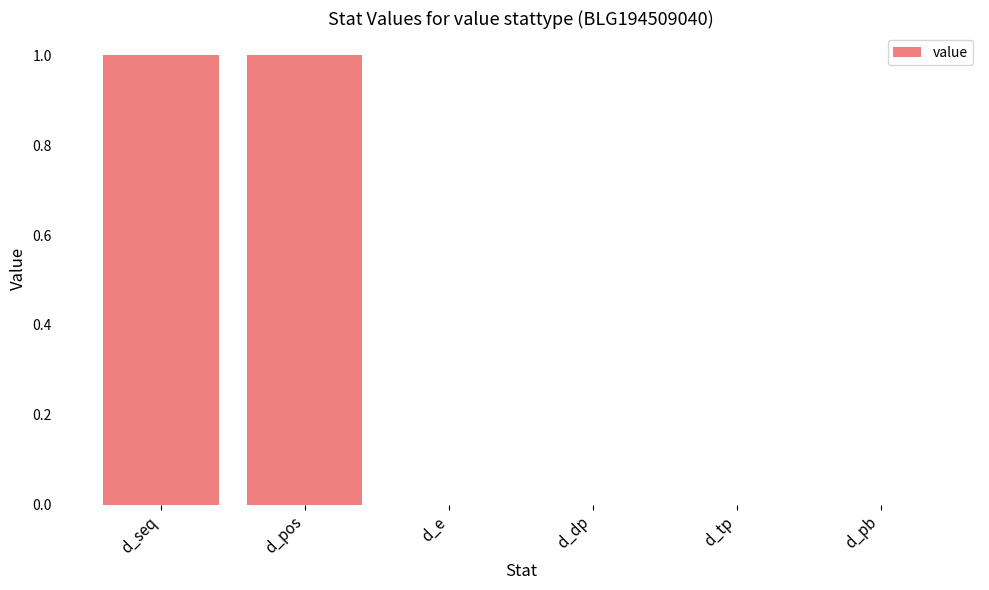

True or false: the data shows 1 at d_pos.

True